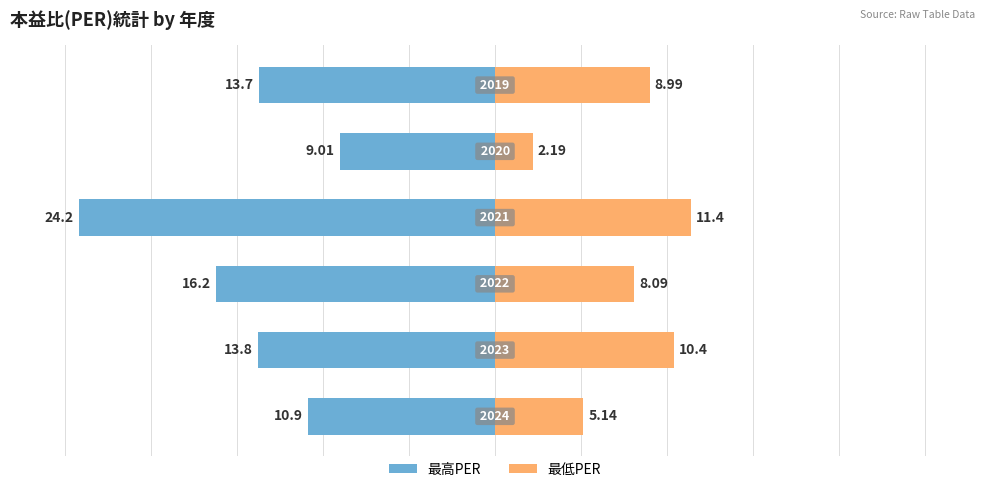

Is it true that 最高PER equals -5.5 at −20?

False